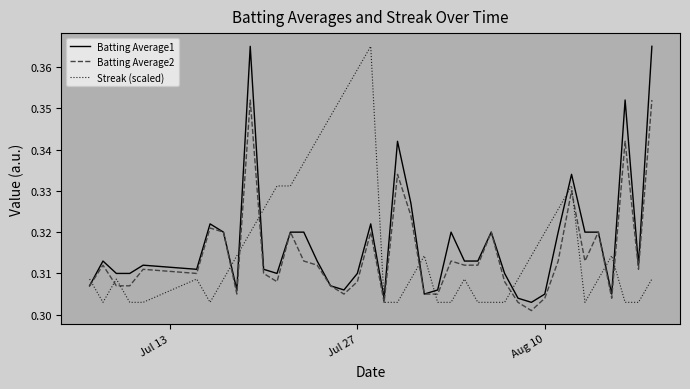

What are all the series names shown in the legend?

Batting Average1, Batting Average2, Streak (scaled)